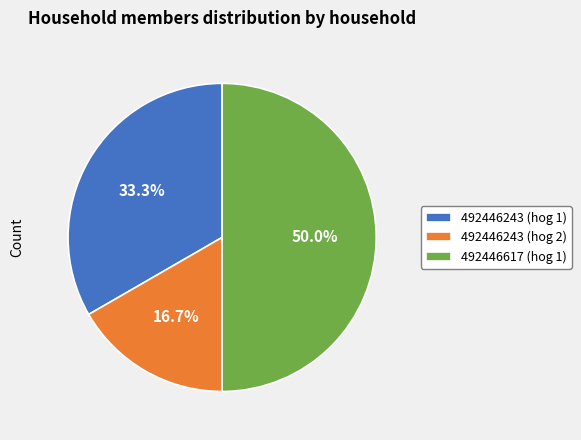

What percentage is the 492446243 (hog 1) slice, to the nearest percent?

33%